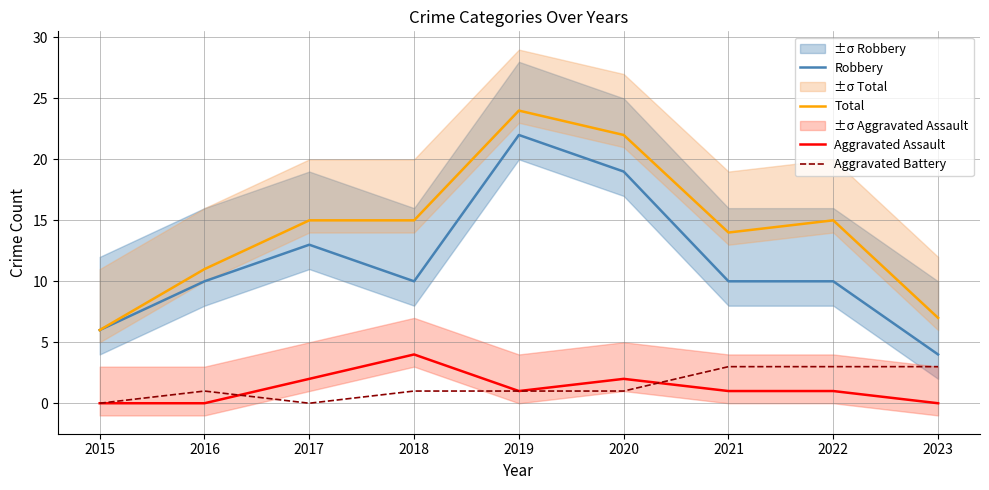

At which category does Total reach its first local valley?

2021